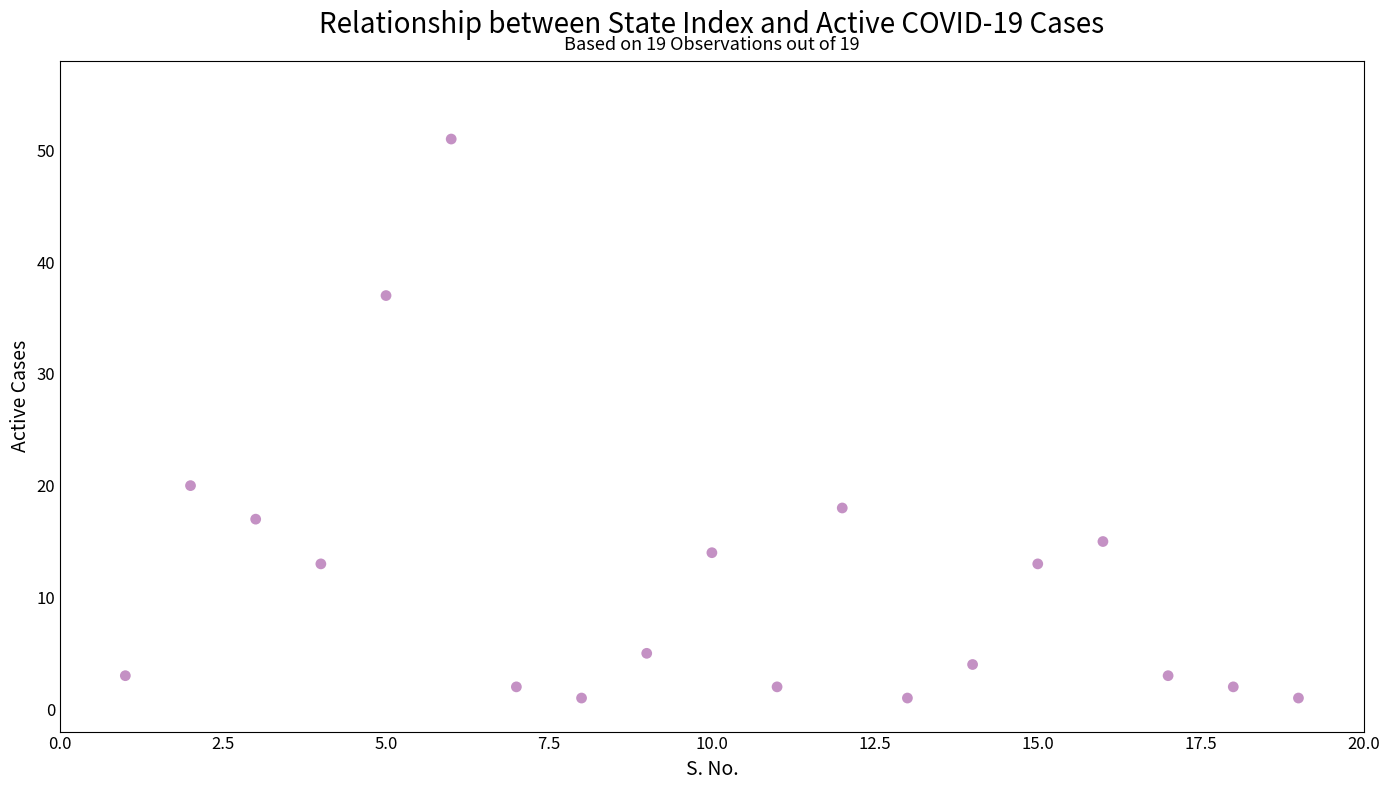

What Y value in the scatter plot is closest to 26?

20